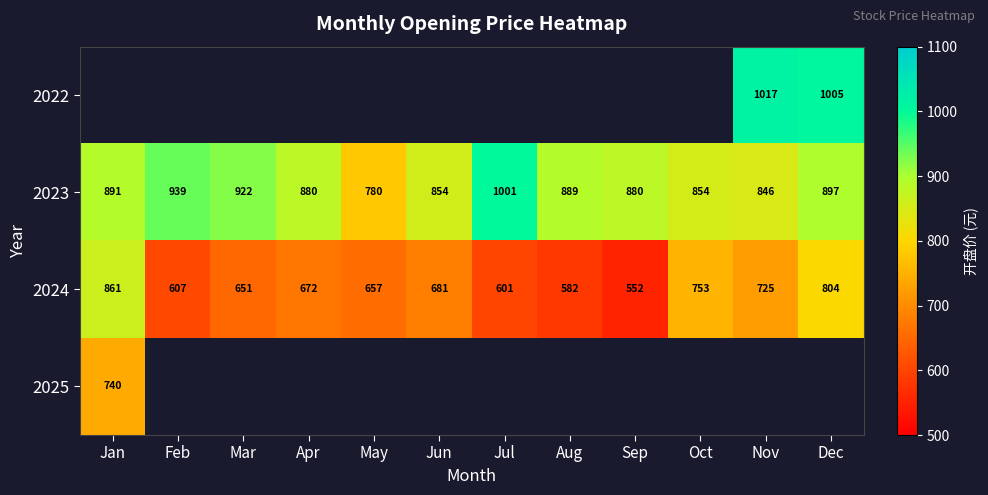

The 2024 series shows 845.8 at Aug. True or false?

False